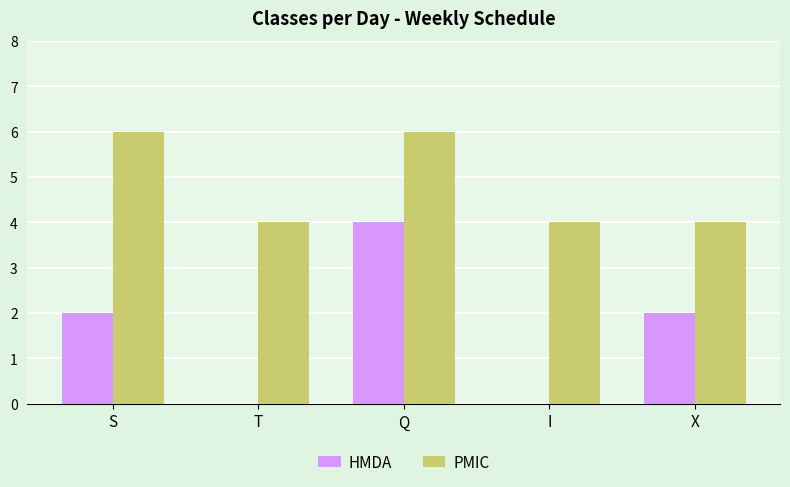

Which series has the largest total across all categories?

PMIC